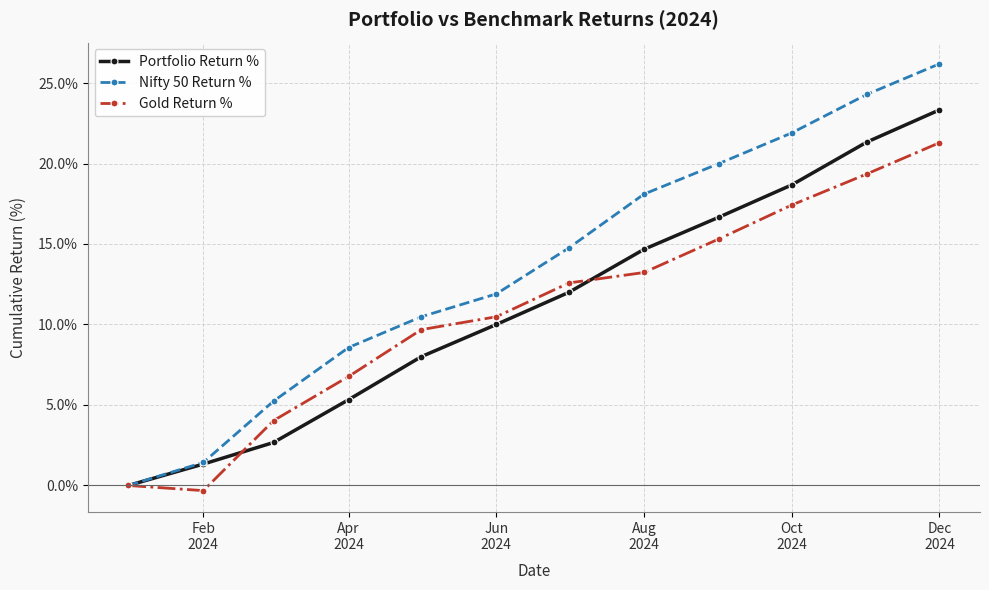

What is the highest value of the Nifty 50 Return % series?

26.2